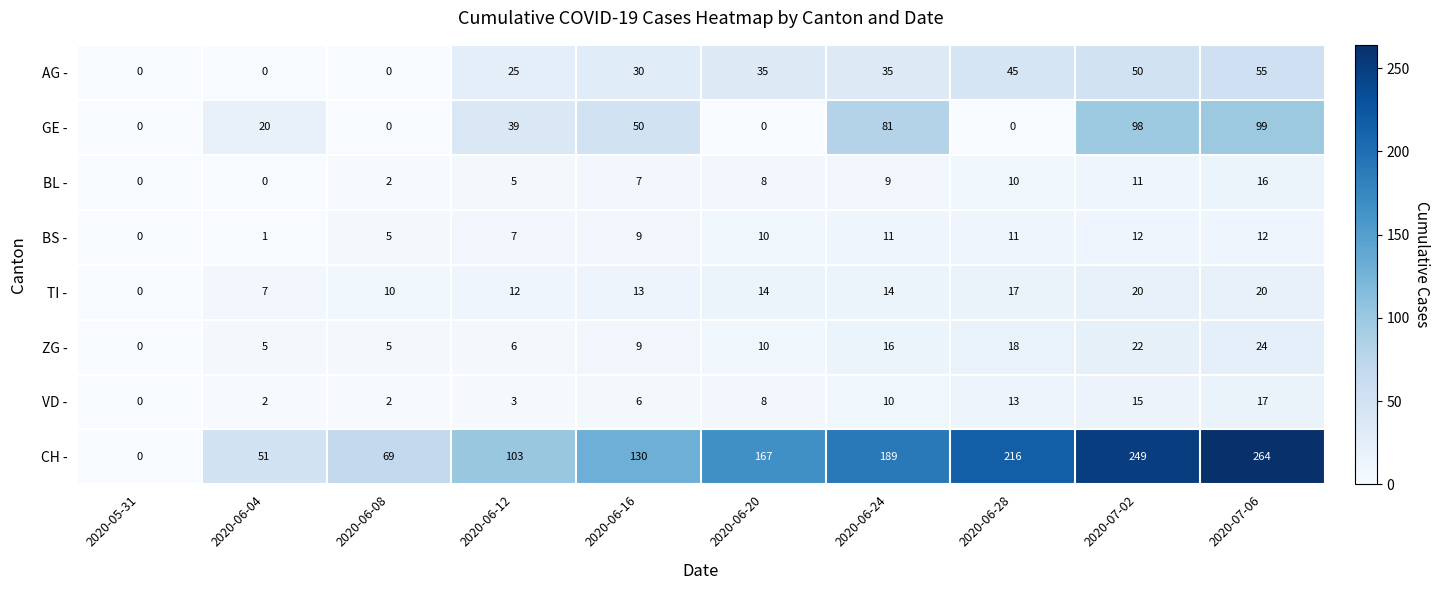

True or false: AG - has a value of 28 at 2020-06-04.

False